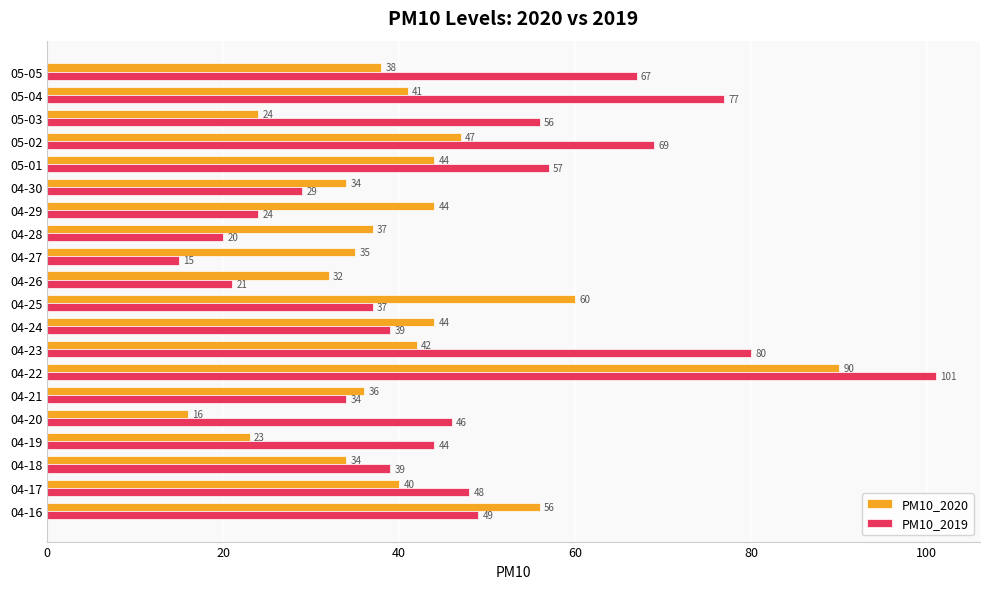

At 04-28, list the series in order from smallest to largest.

PM10_2019, PM10_2020